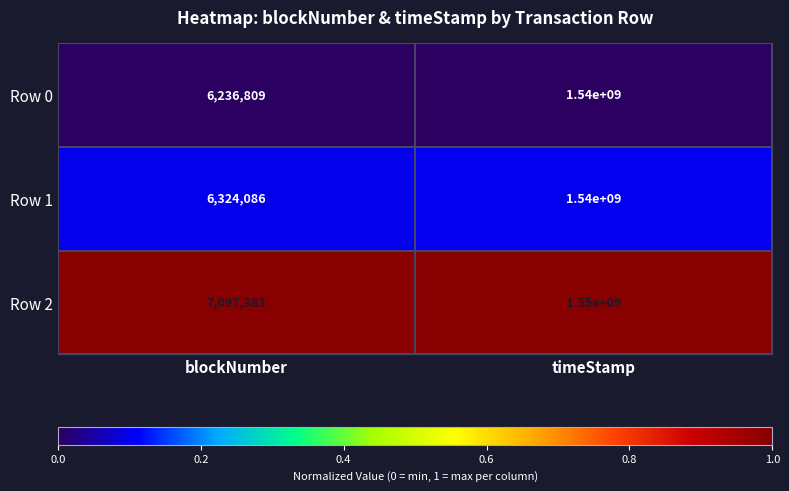

What is the maximum value shown in the chart?

1550000000